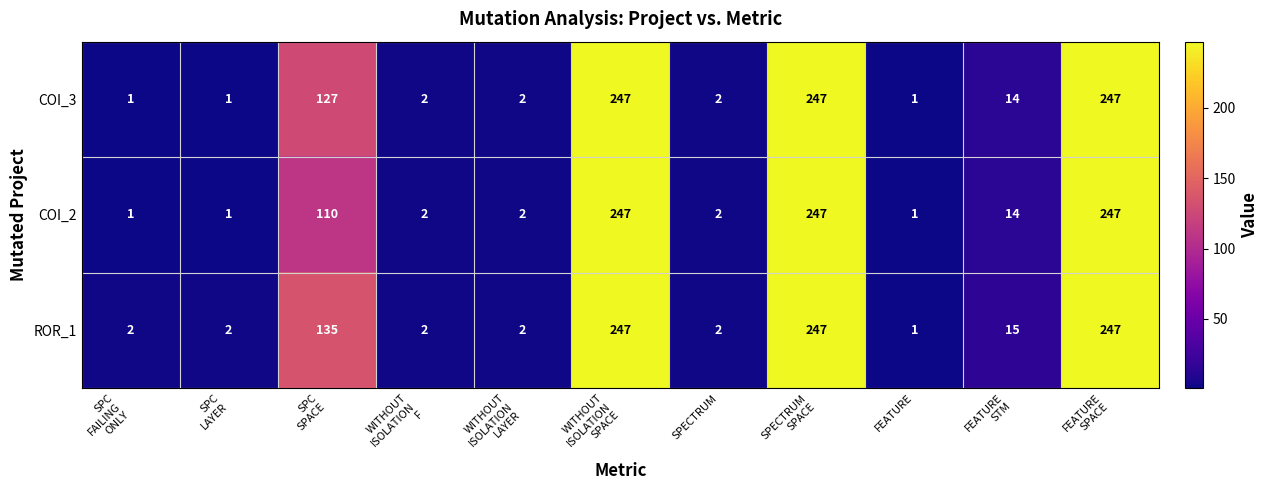

What is the highest value of the COI_2 series?

247